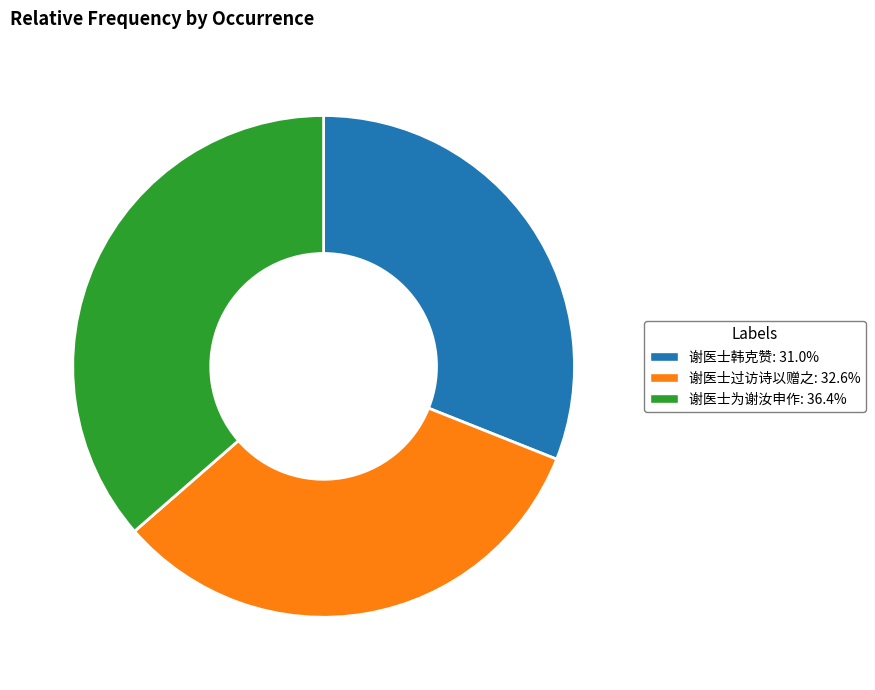

Is it true that 谢医士韩克赞 is 24% of the pie?

False